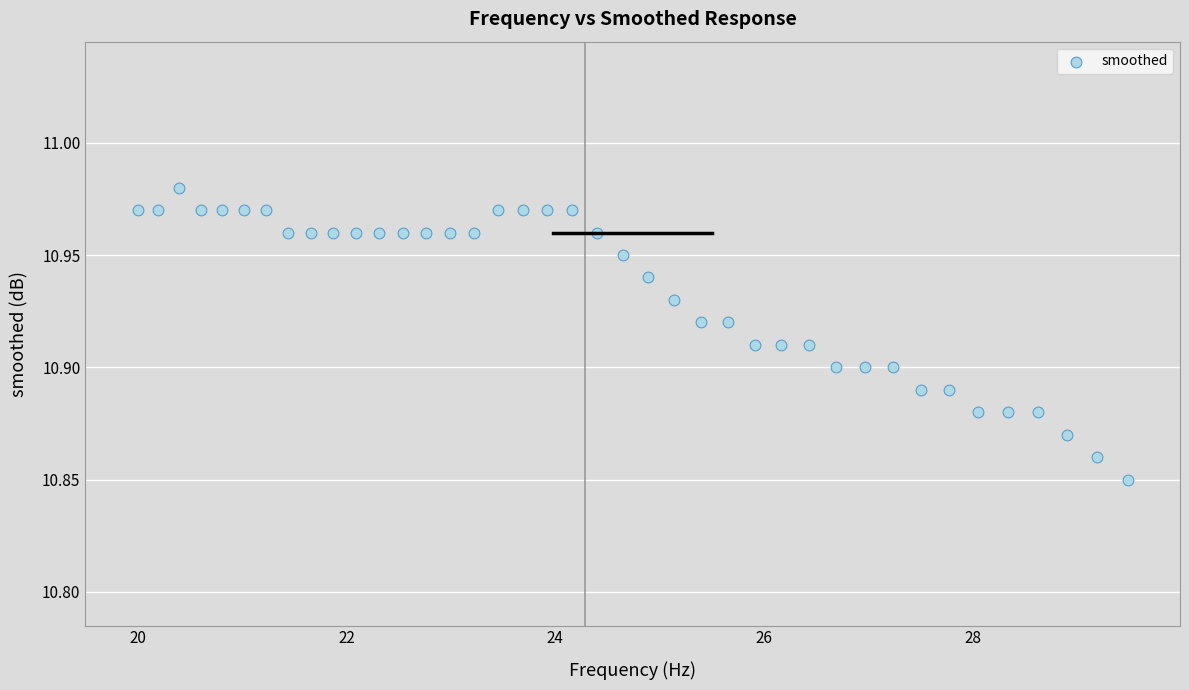

What is the range of X values (max minus min)?

9.5